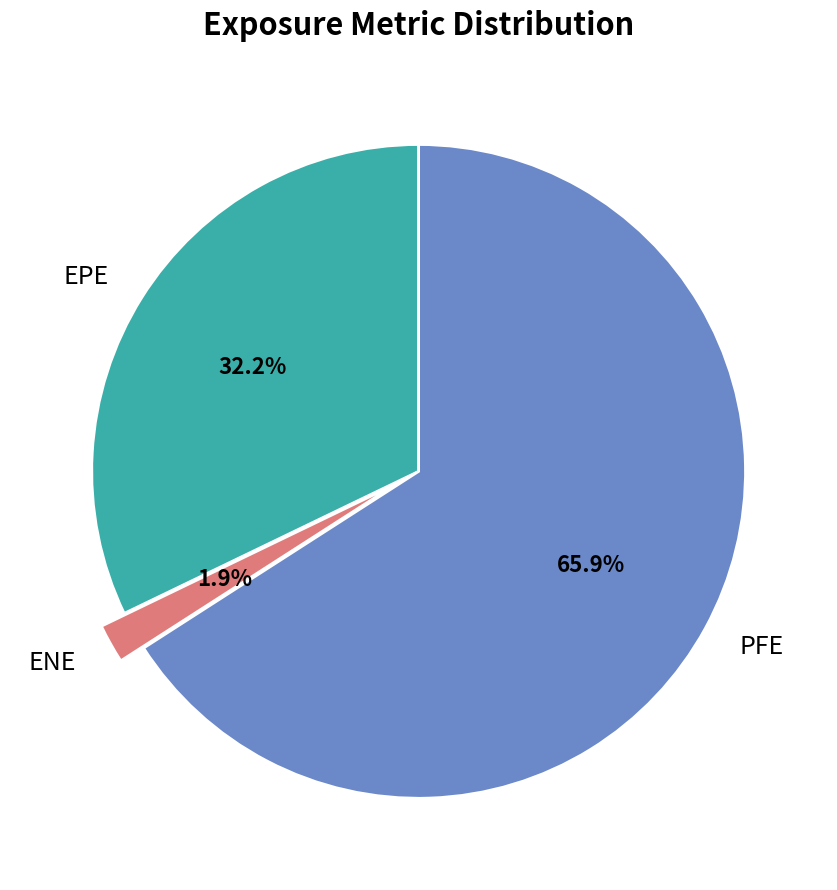

Which has a higher value, ENE or EPE?

EPE